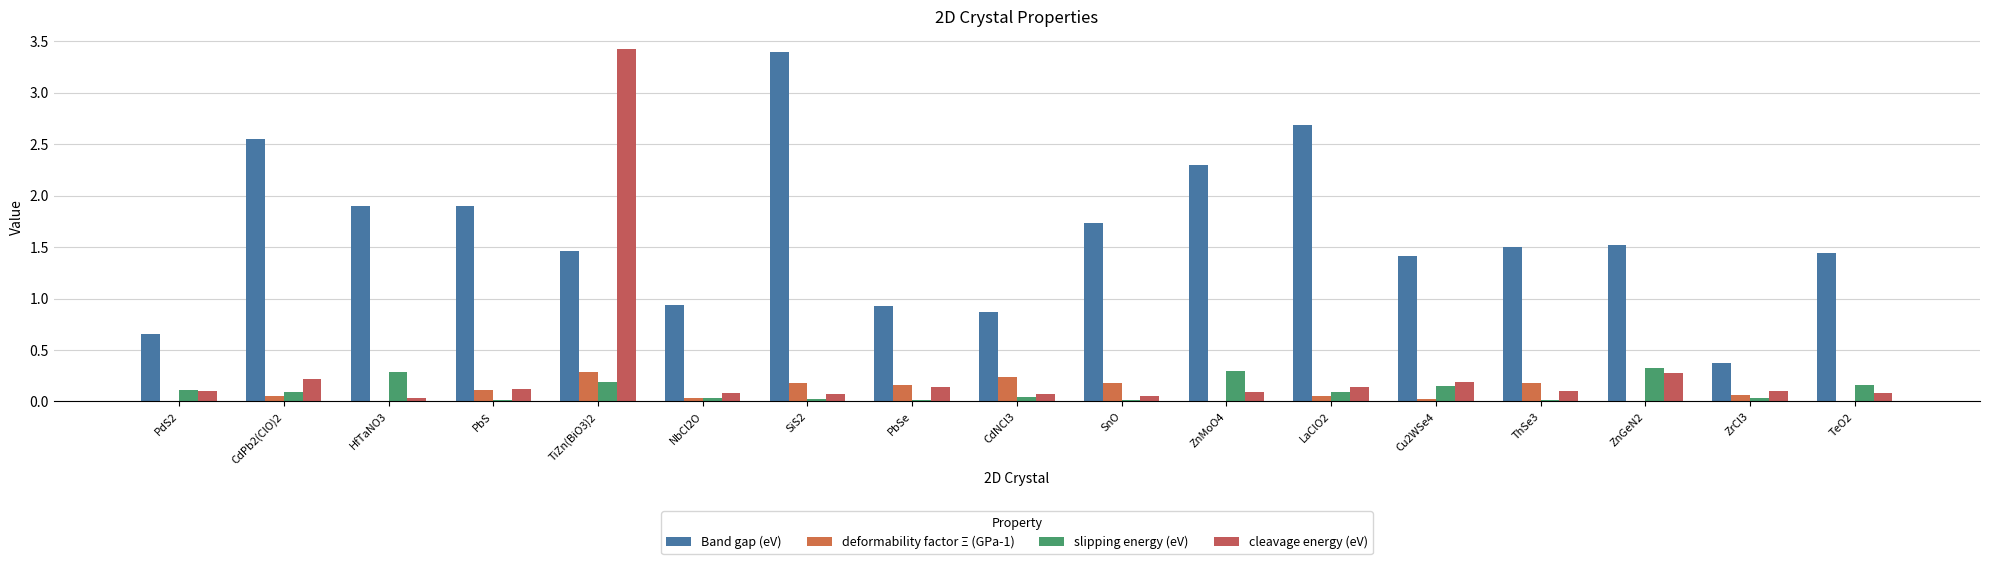

What is the difference between the second highest and minimum values in the Band gap (eV) series?

2.3